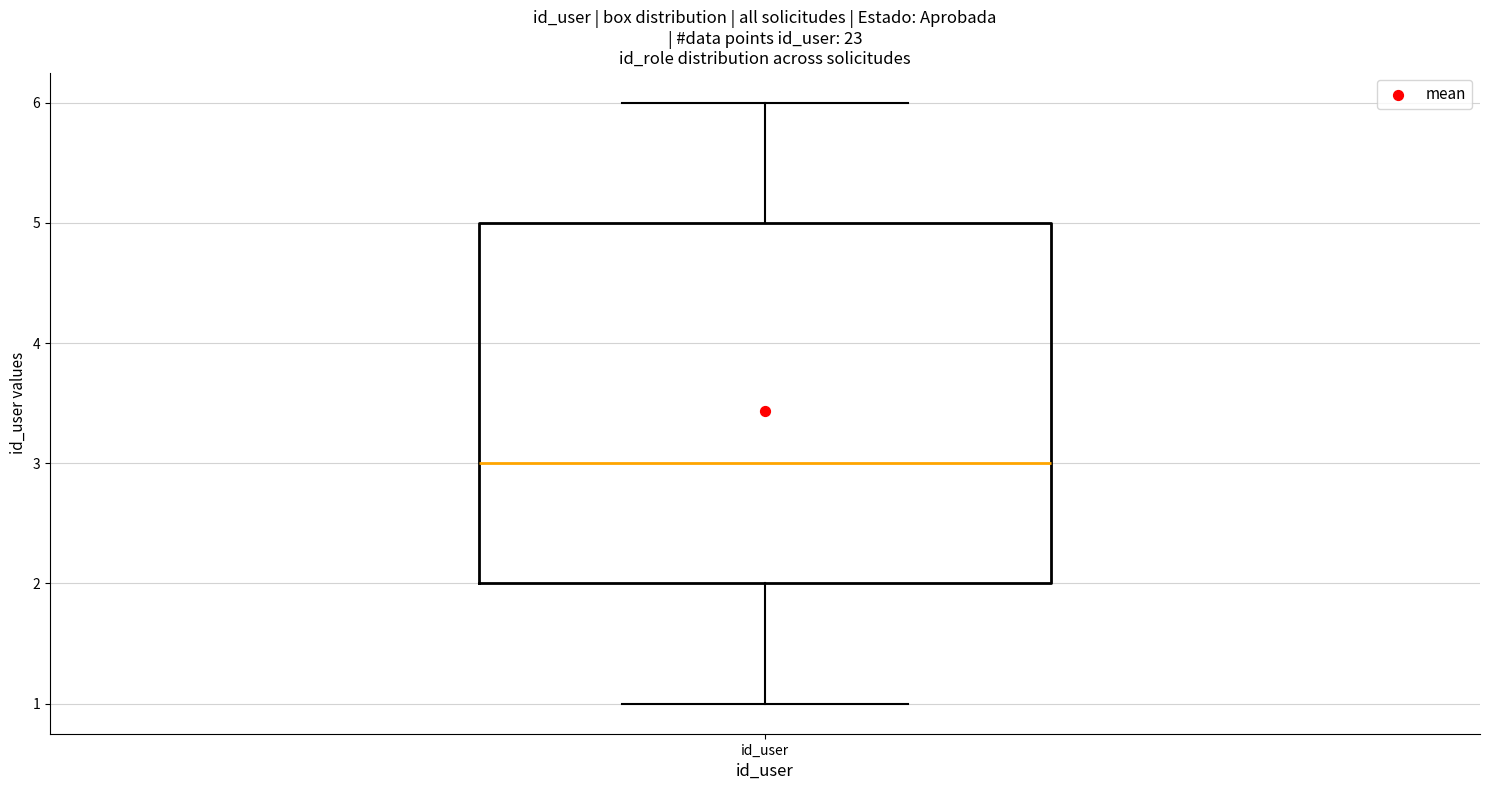

Transcribe this box plot: give where the median line is, the range the box spans, and where the two whiskers end, as read against the y-axis. The values are not printed on the chart, so give them approximately, as read against the axis.

median 3, box 2 to 5, whiskers 1 to 6